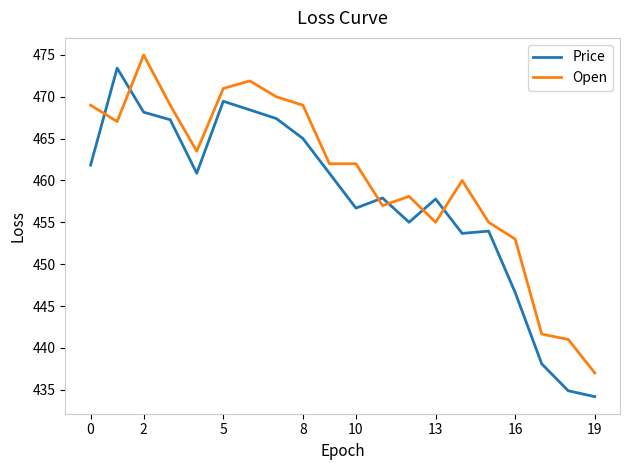

What is the difference between the maximum and minimum values in the Open series?

38.0